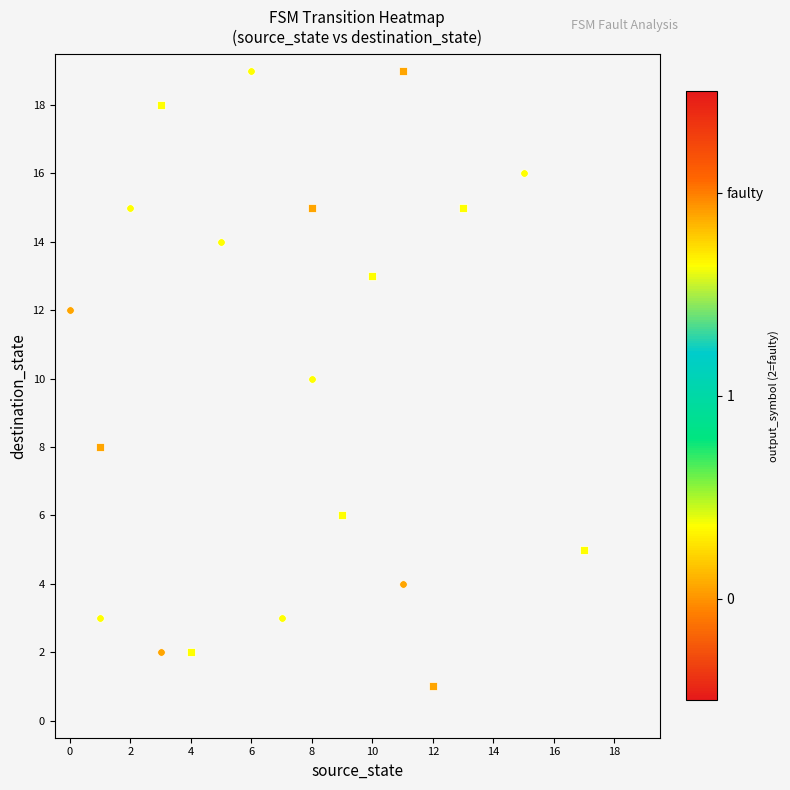

Between 15 and 18, which is larger?

18